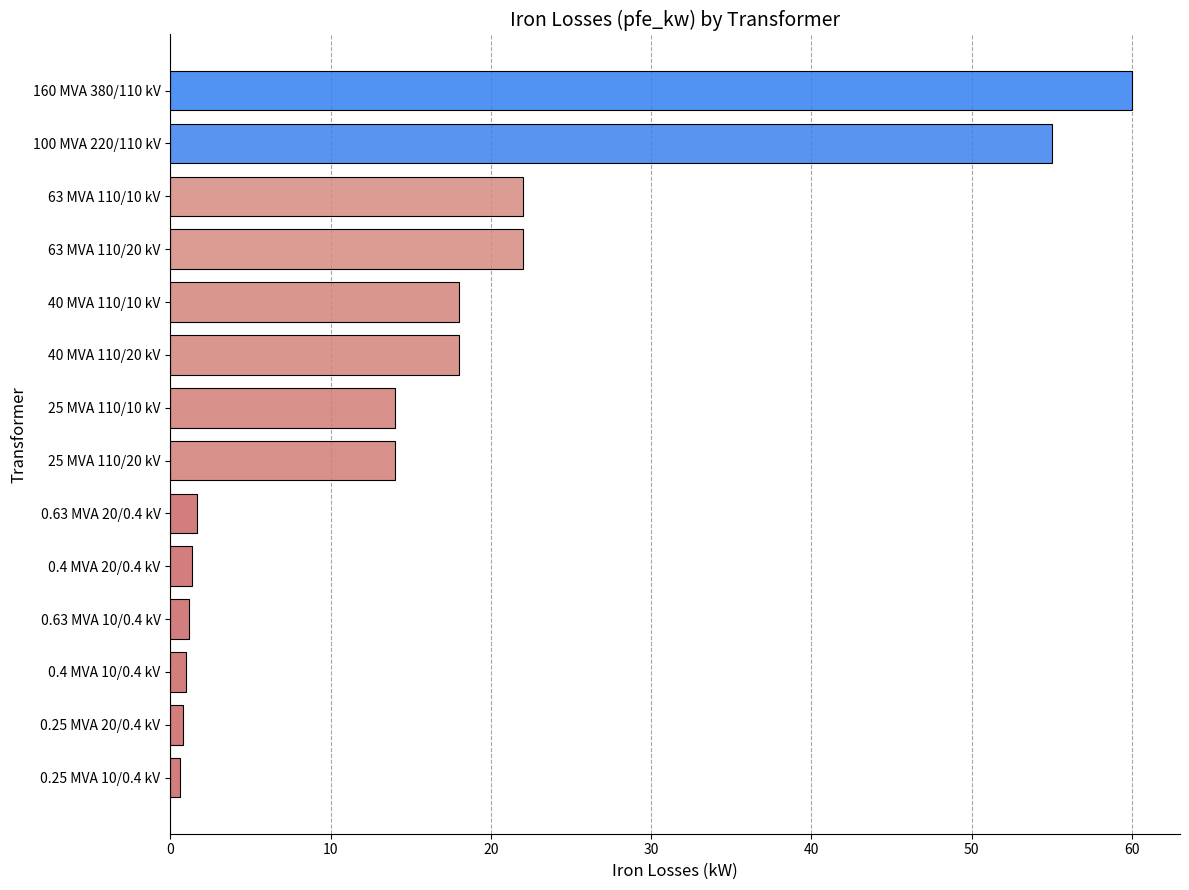

What is the ratio of the value at 40 MVA 110/10 kV to the value at 63 MVA 110/10 kV?

0.8